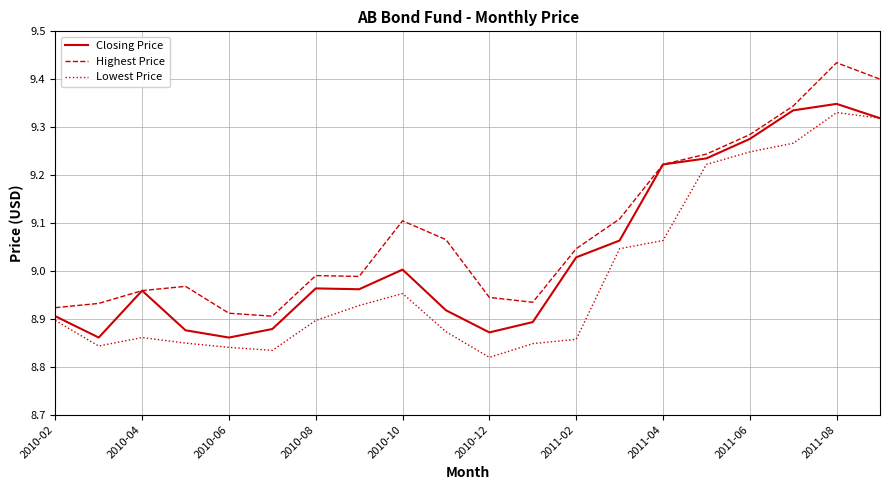

Rank the series by their average value, from lowest to highest.

Lowest Price, Closing Price, Highest Price